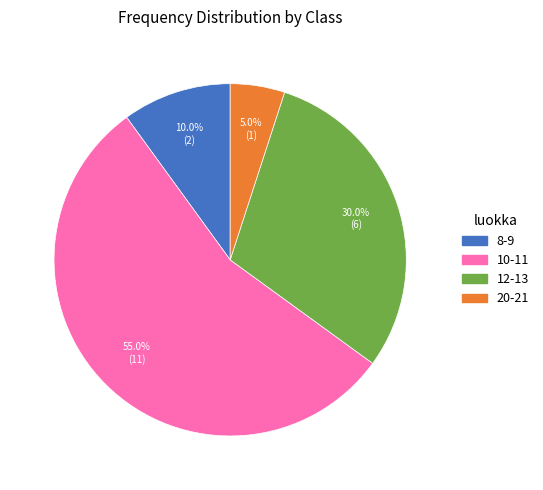

What is the ratio of the value at 12-13 to the value at 10-11?

0.5